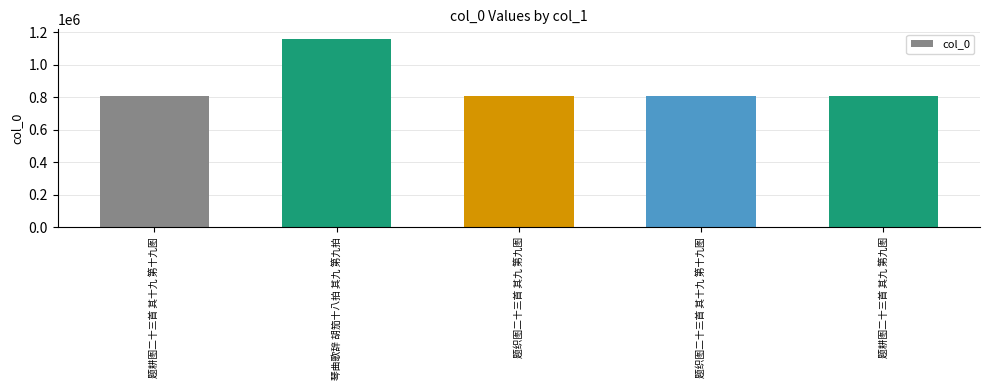

The chart shows a value of 2034739 at 琴曲歌辞 胡笳十八拍 其九 第九拍. True or false?

False